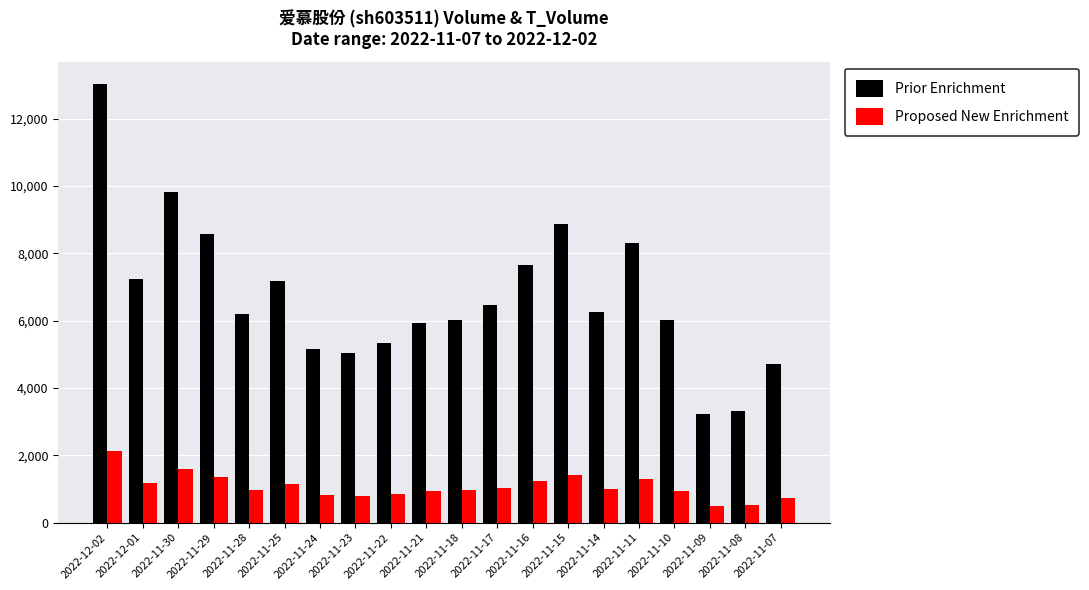

List the series in order of their peak value, highest first.

Prior Enrichment, Proposed New Enrichment